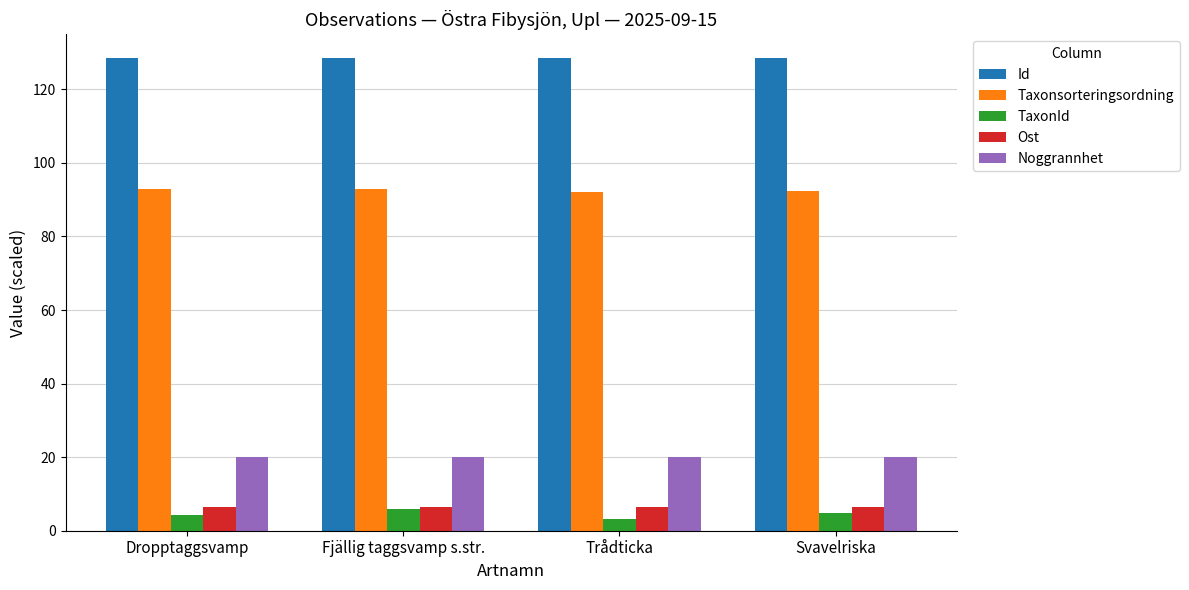

What is the maximum value for TaxonId?

6.0